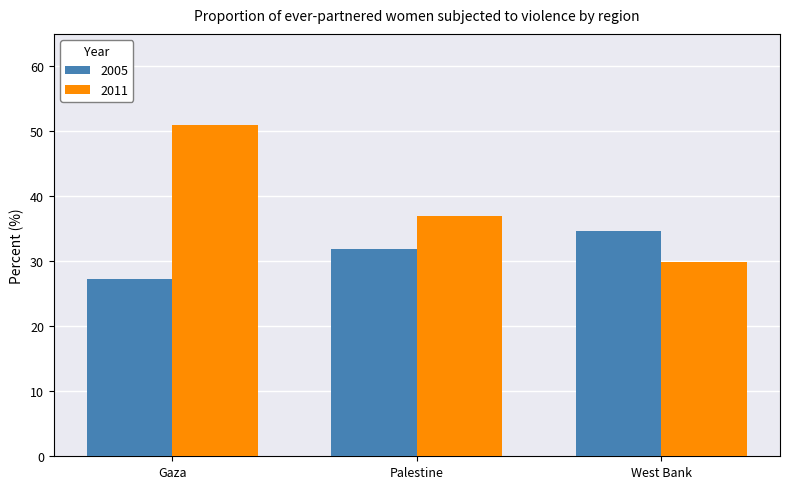

Are the bars horizontal?

No